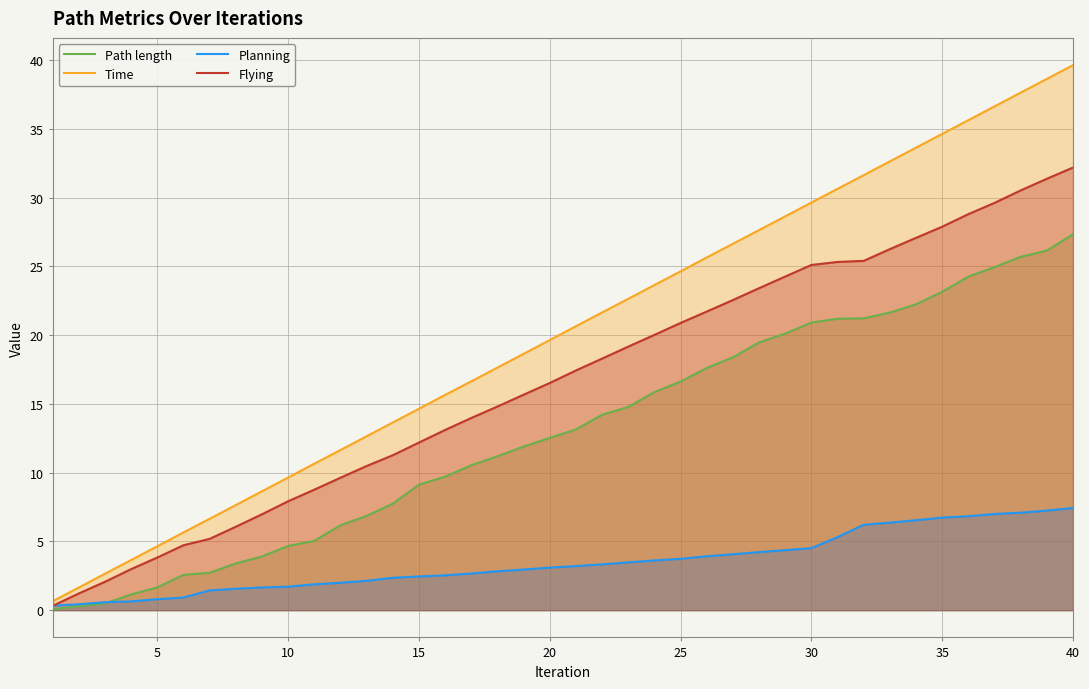

What is the total value across all series at 20?

51.8